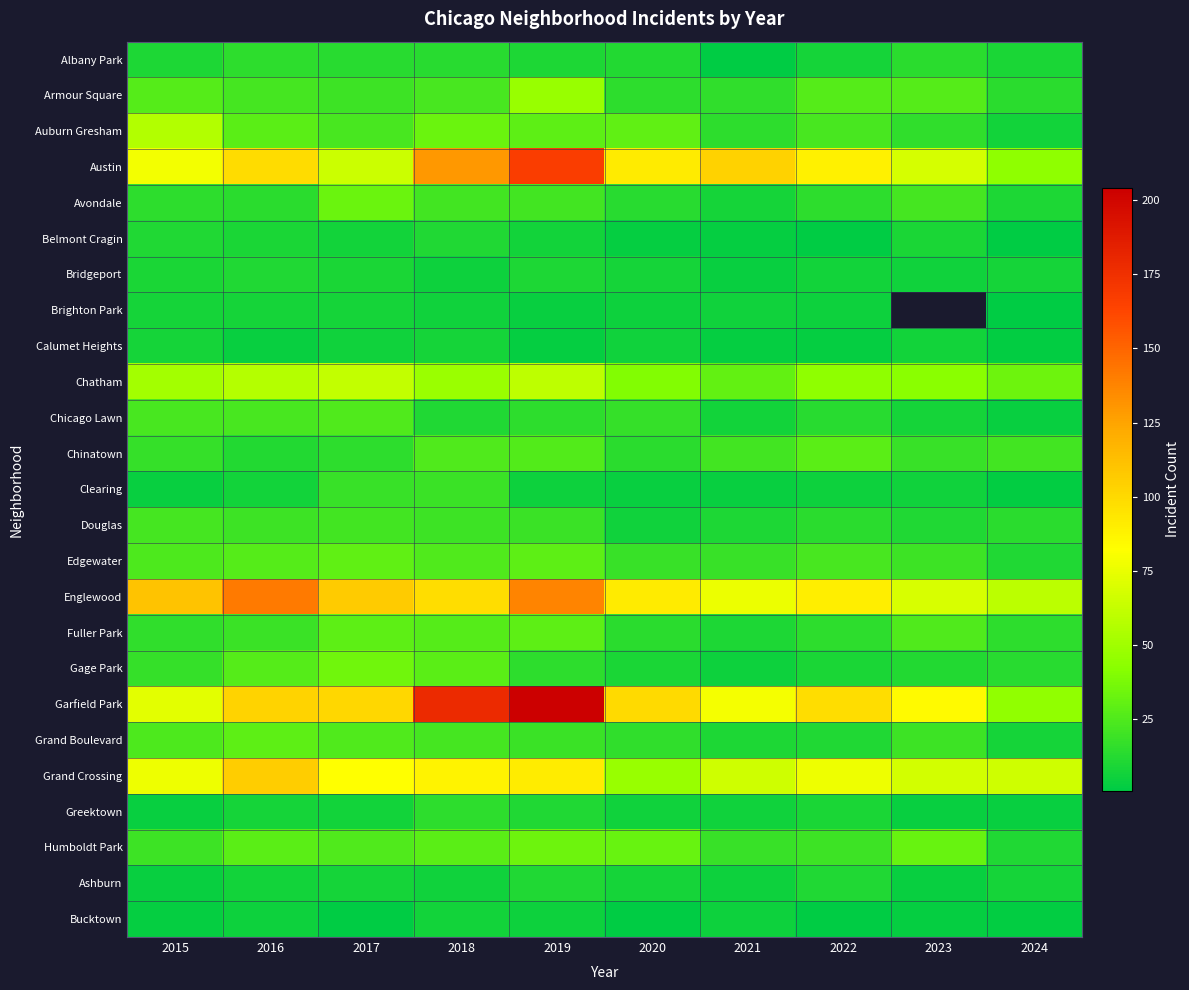

What is the difference between the maximum and minimum values in the Auburn Gresham series?

49.0